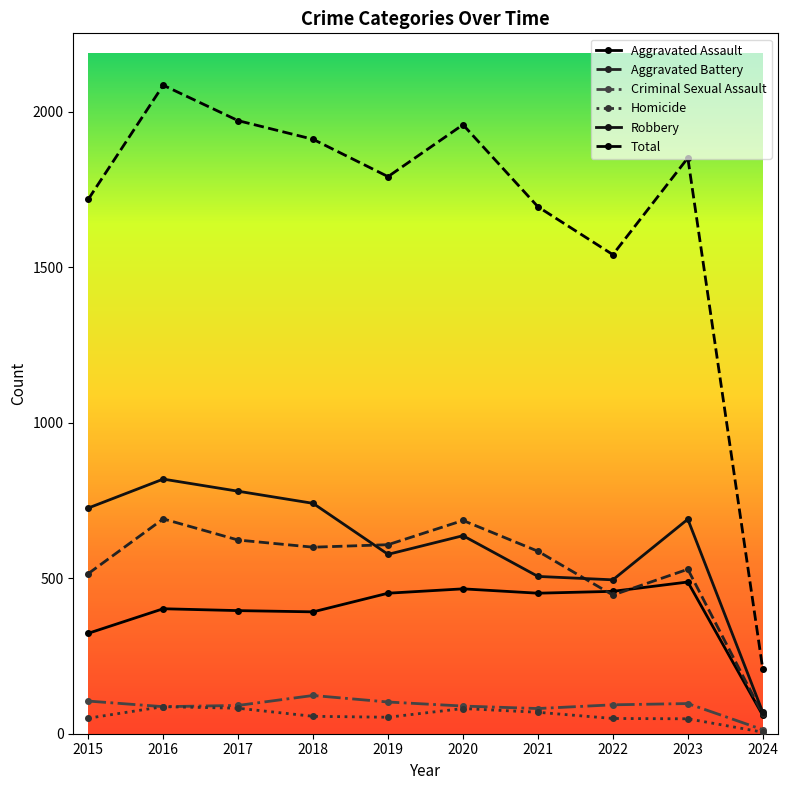

The value of Total at 2020 is 2913. True or false?

False